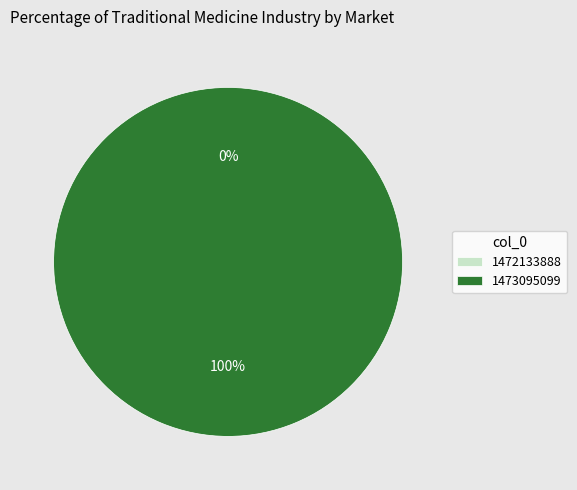

What is the total percentage of 1473095099 and 1472133888?

100.0%